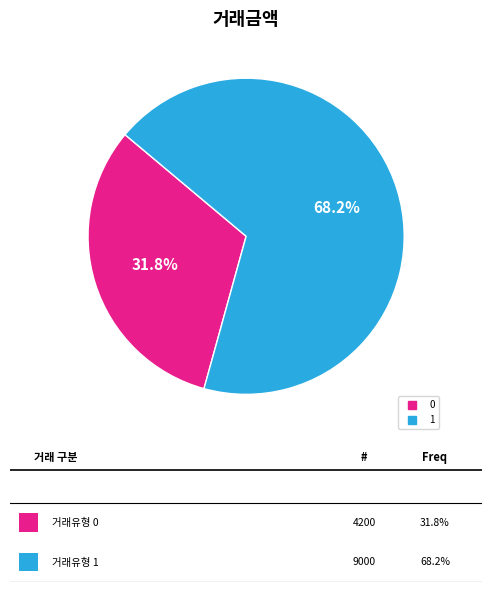

What is the majority slice?

1